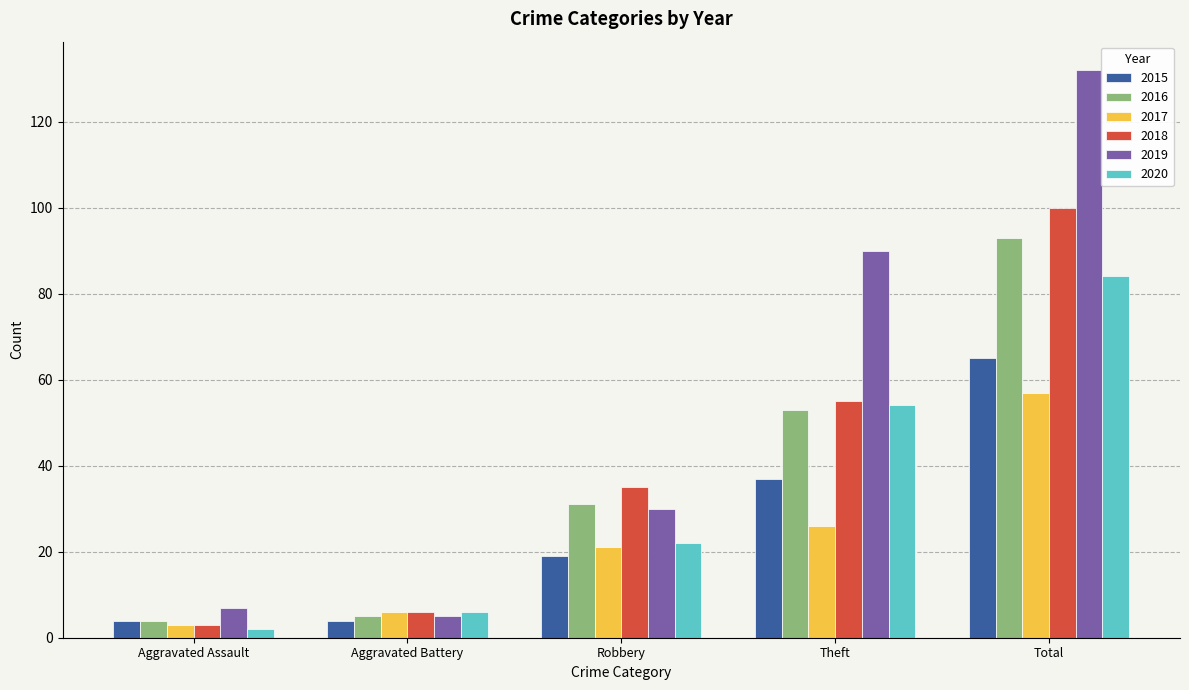

How many values in the 2015 series are below 19?

2